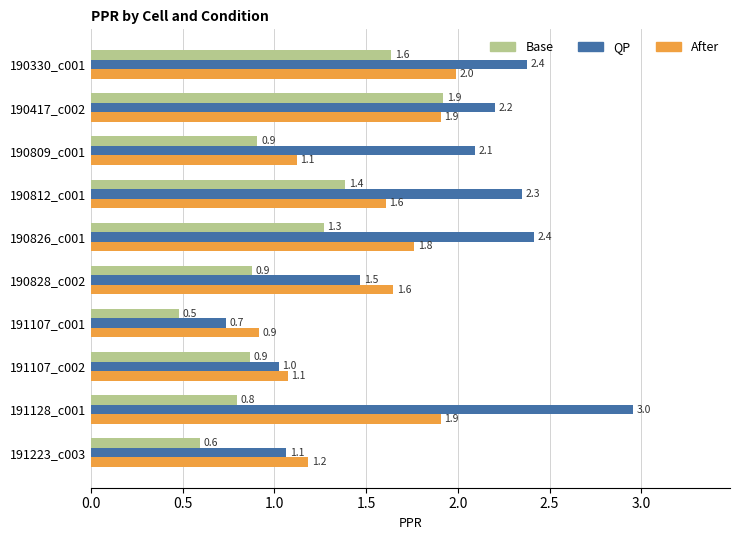

Is it true that After equals 1.6 at 190828_c002?

True